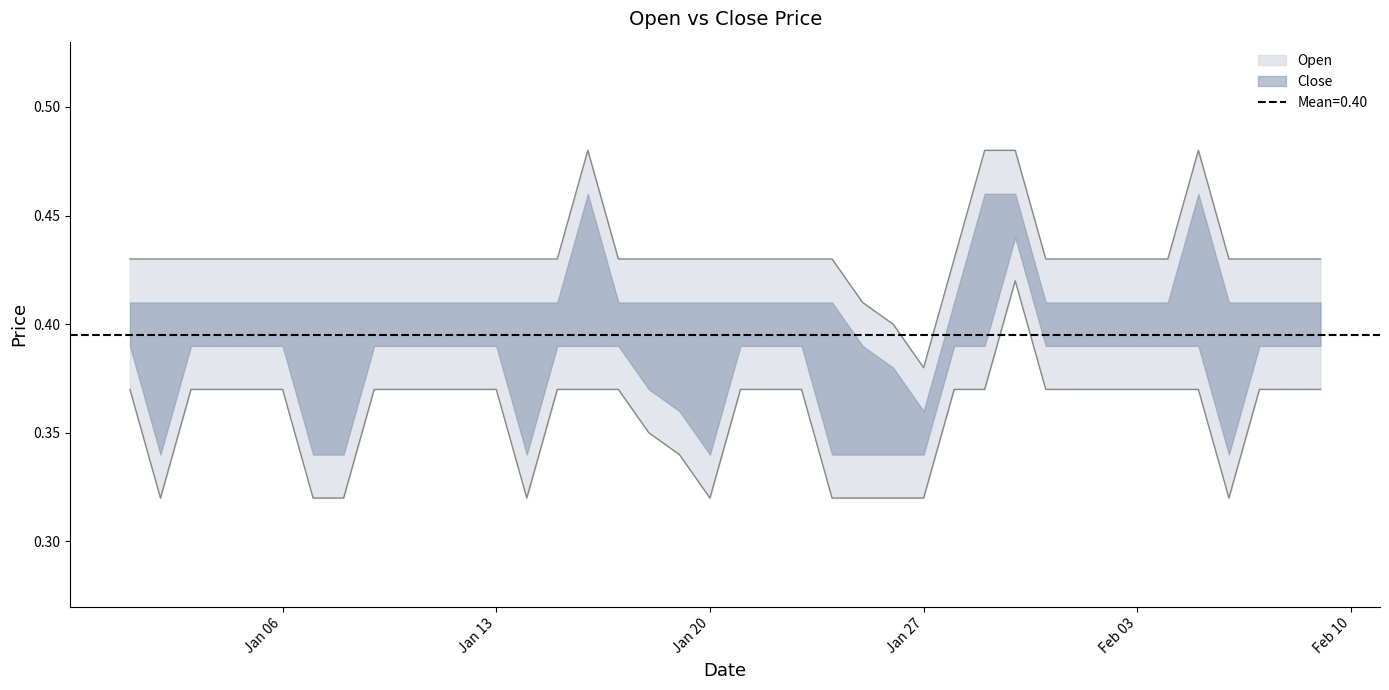

Does the chart have visible grid lines?

No